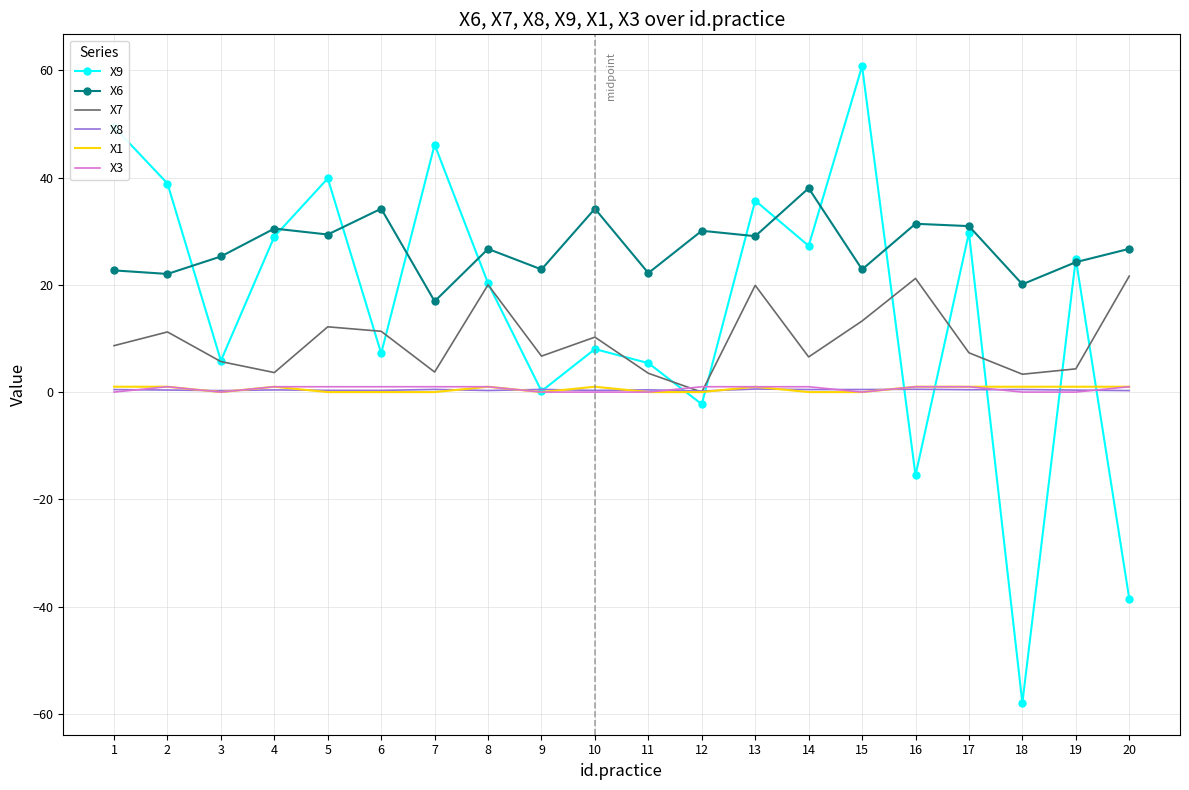

Which series has the largest total across all categories?

X6